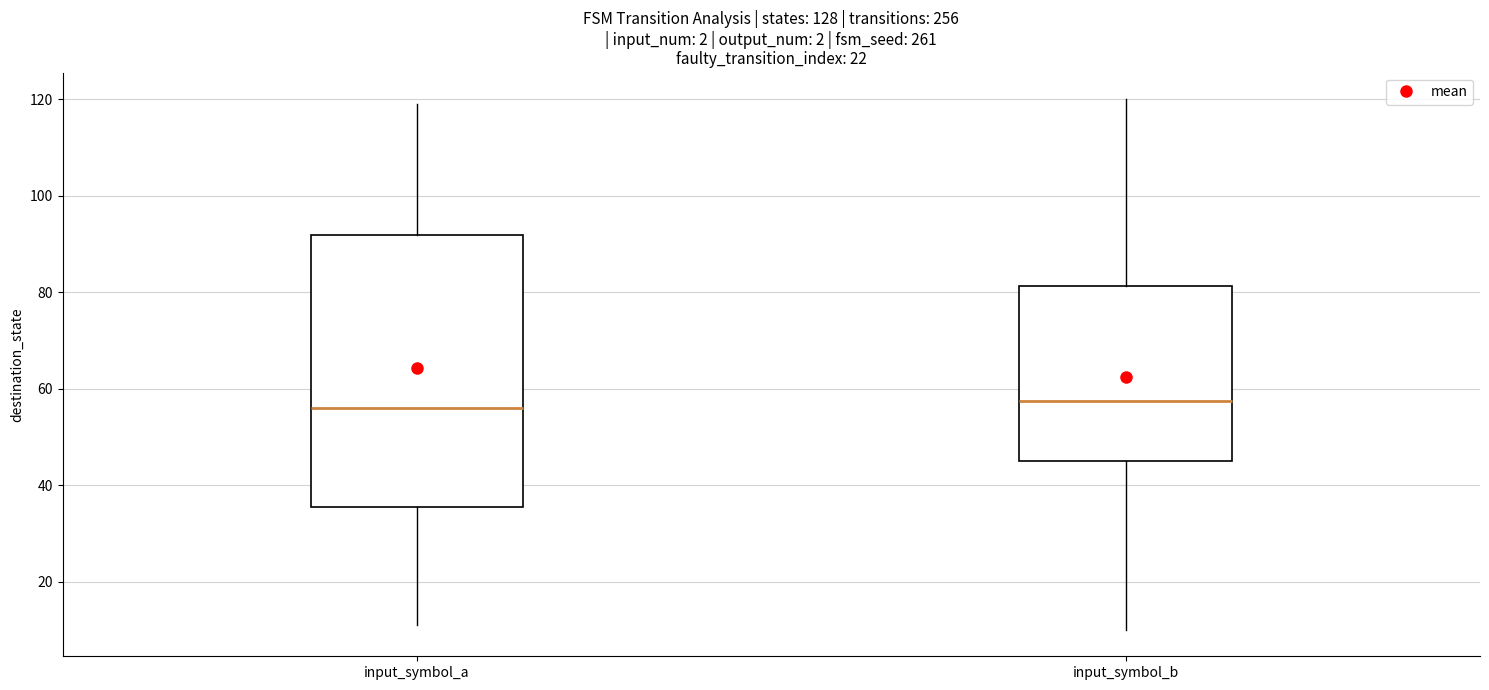

Reading left to right, read every box against the y-axis: the position of its median line, the range the box covers, and the ends of its whiskers. The values are not printed on the chart, so give them approximately, as read against the axis.

input_symbol_a: median 56, box 36 to 92, whiskers 12 to 120
input_symbol_b: median 58, box 46 to 82, whiskers 10 to 120